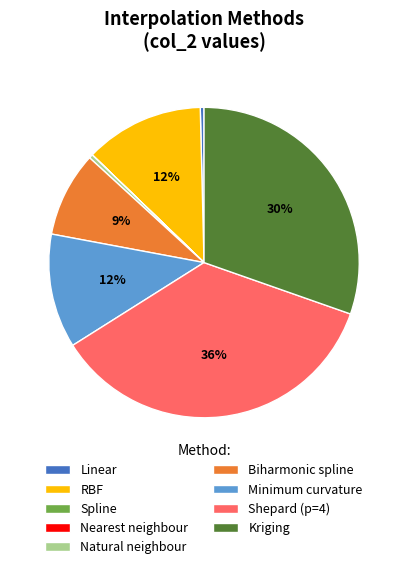

Is it true that Natural neighbour is 7% of the pie?

False